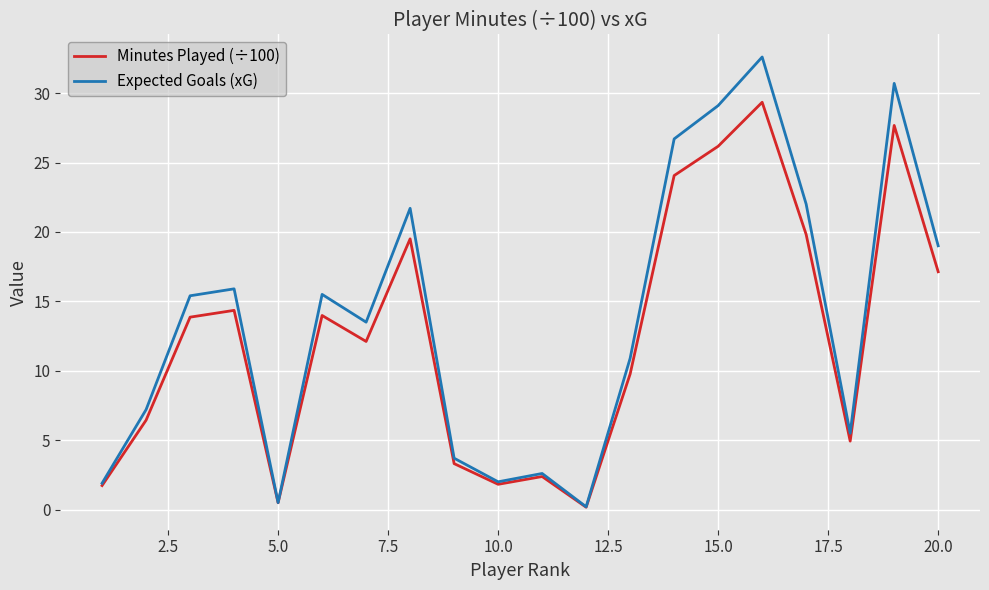

Which series has the widest spread of values?

Expected Goals (xG)